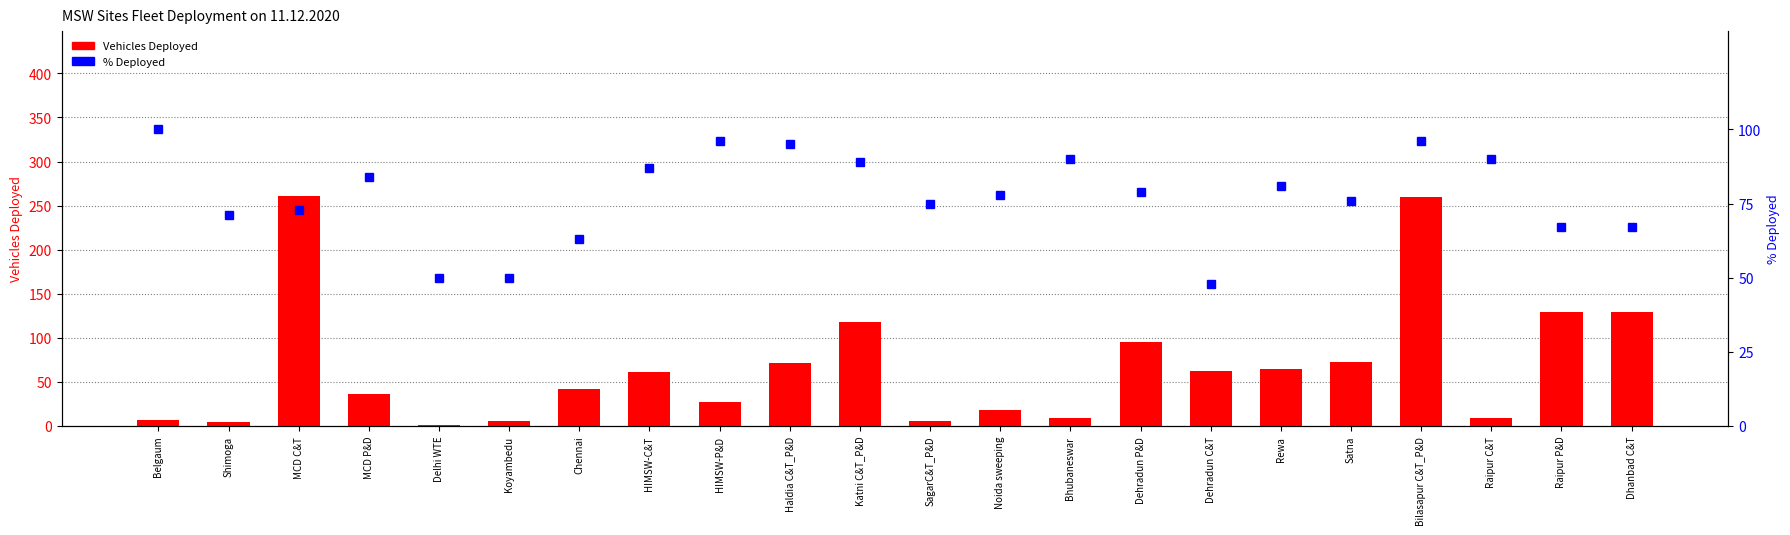

At which label does Vehicles Deployed first exceed 61?

MCD C&T